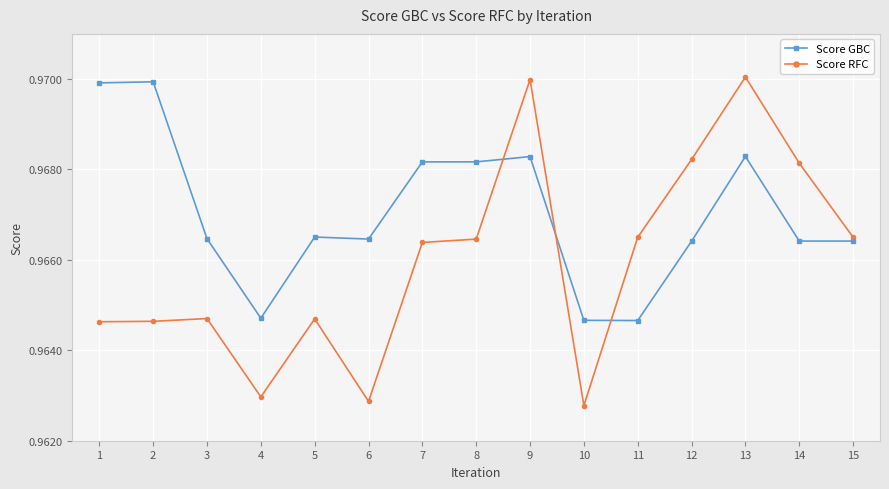

Is the value of Score GBC at 8 greater than the value of Score RFC at 2?

Yes